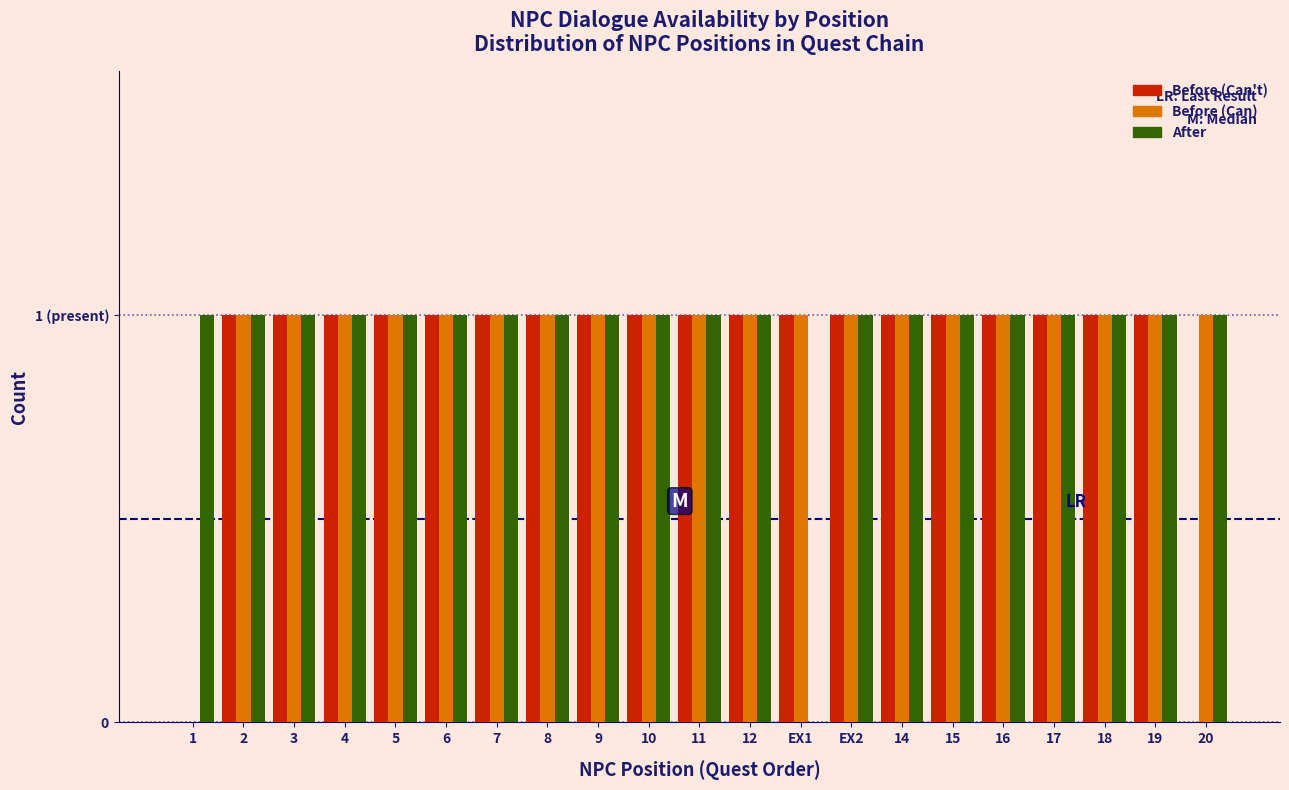

What are all the series names shown in the legend?

Before (Can't), Before (Can), After